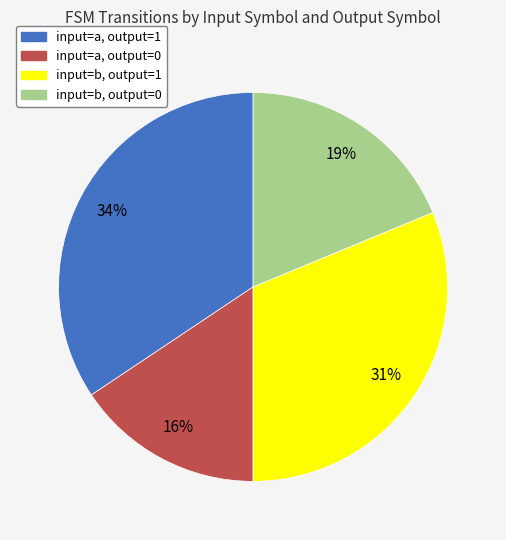

Does any single category account for the majority?

No